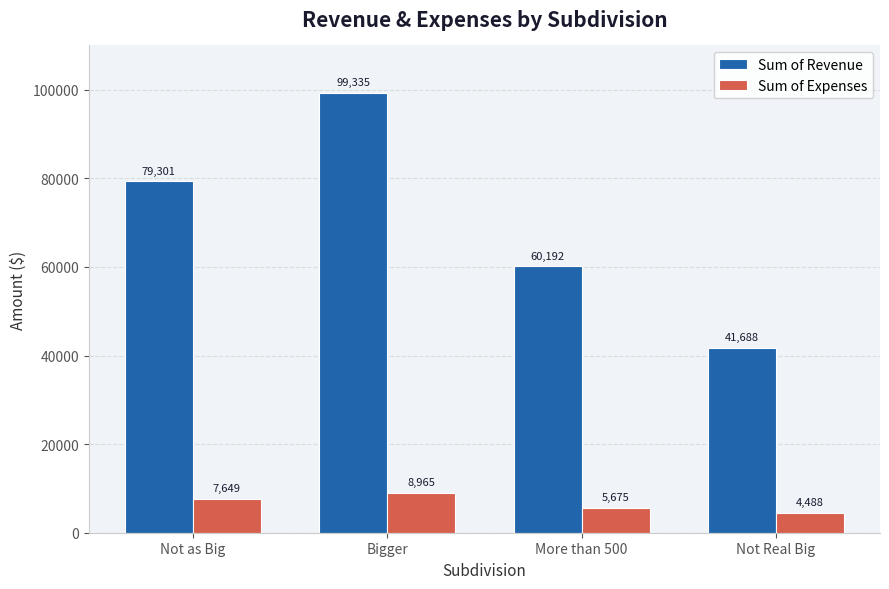

Is it true that Sum of Revenue equals 79301.5 at Not as Big?

True